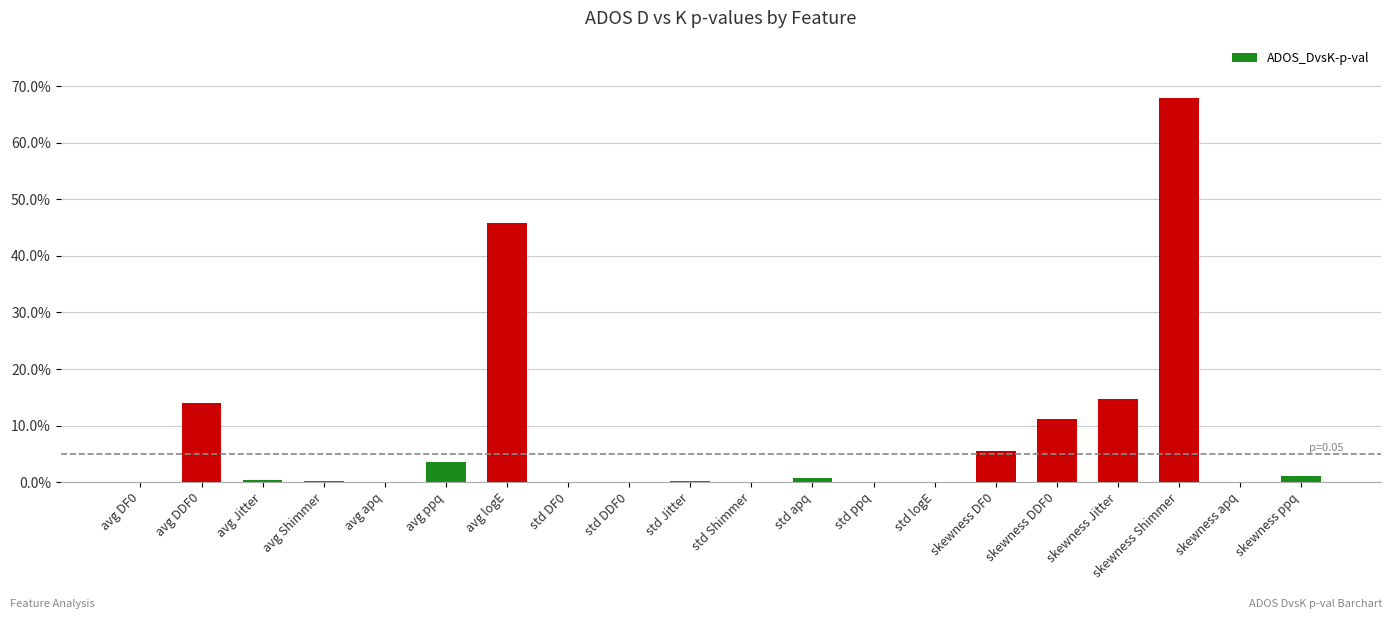

What is the change in value from avg DF0 to skewness Jitter?

+0.1